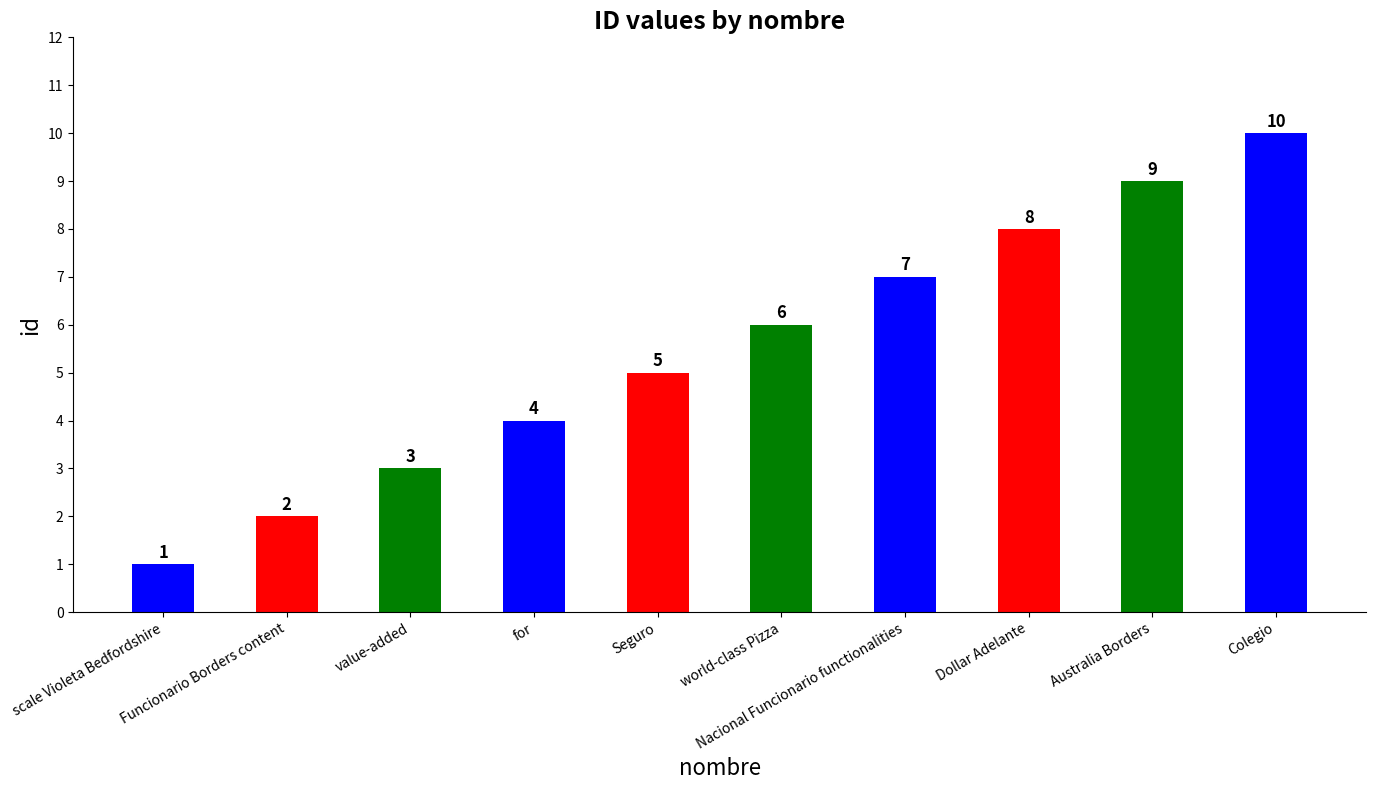

True or false: the data shows 6 at Colegio.

False